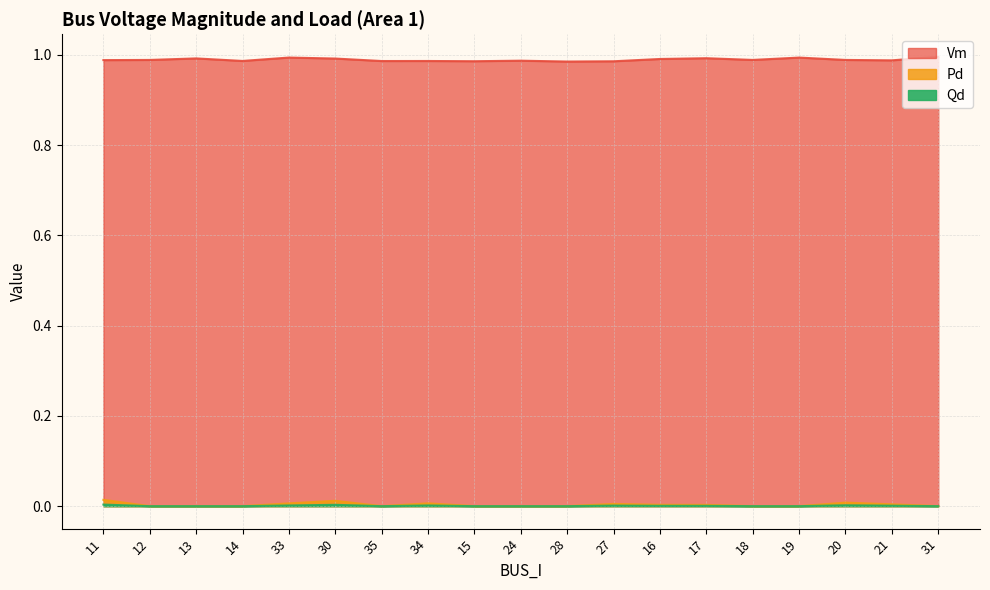

True or false: Qd and Vm cross at least once.

False